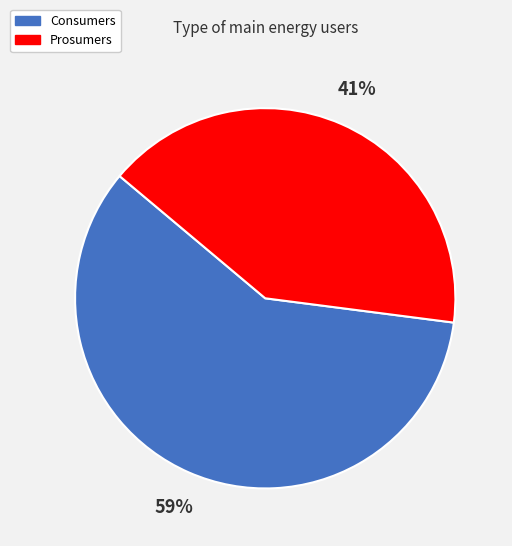

Between Consumers and Prosumers, which is larger?

Consumers